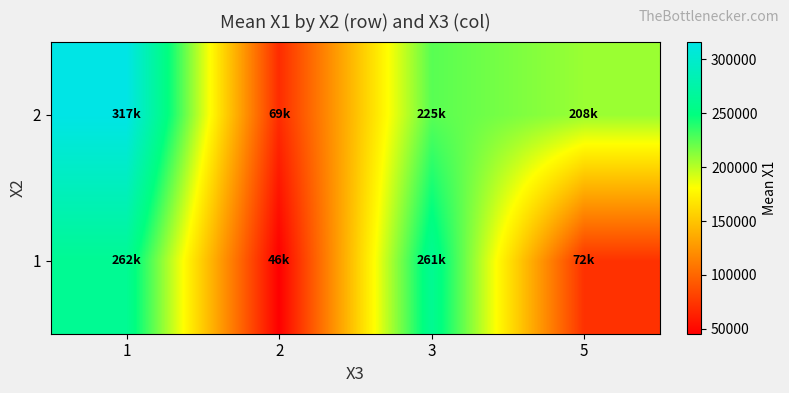

Reading right to left, transcribe all the data shown in this chart.

1: 5=72499.3	3=261280.1	2=45517.0	1=261585.9
2: 5=207894.3	3=225245.9	2=69105.9	1=316505.4